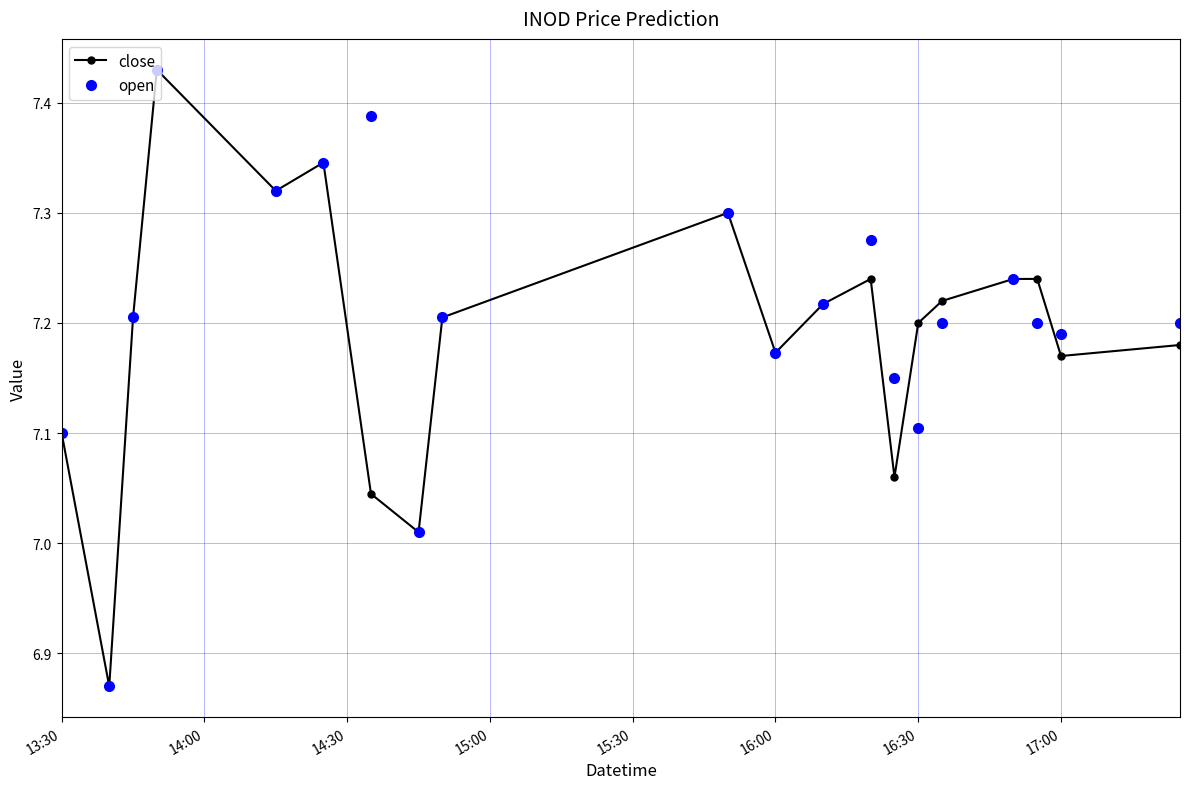

At how many categories does at least one series exceed 7?

19